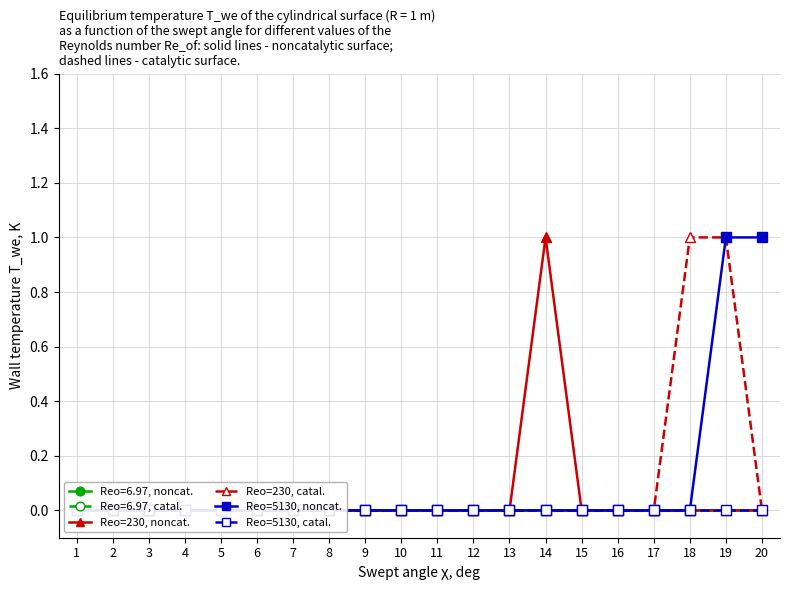

Which series changed the most between 4 and 14?

Reo=230, noncat.